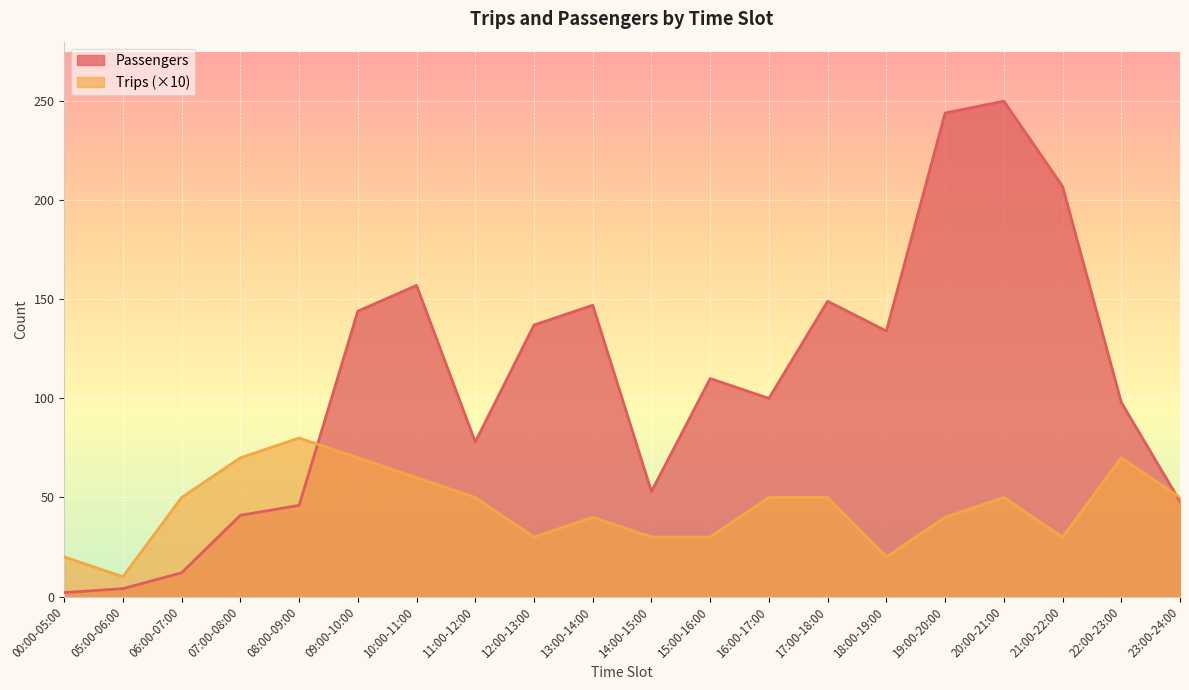

How many lines are shown in the chart?

2